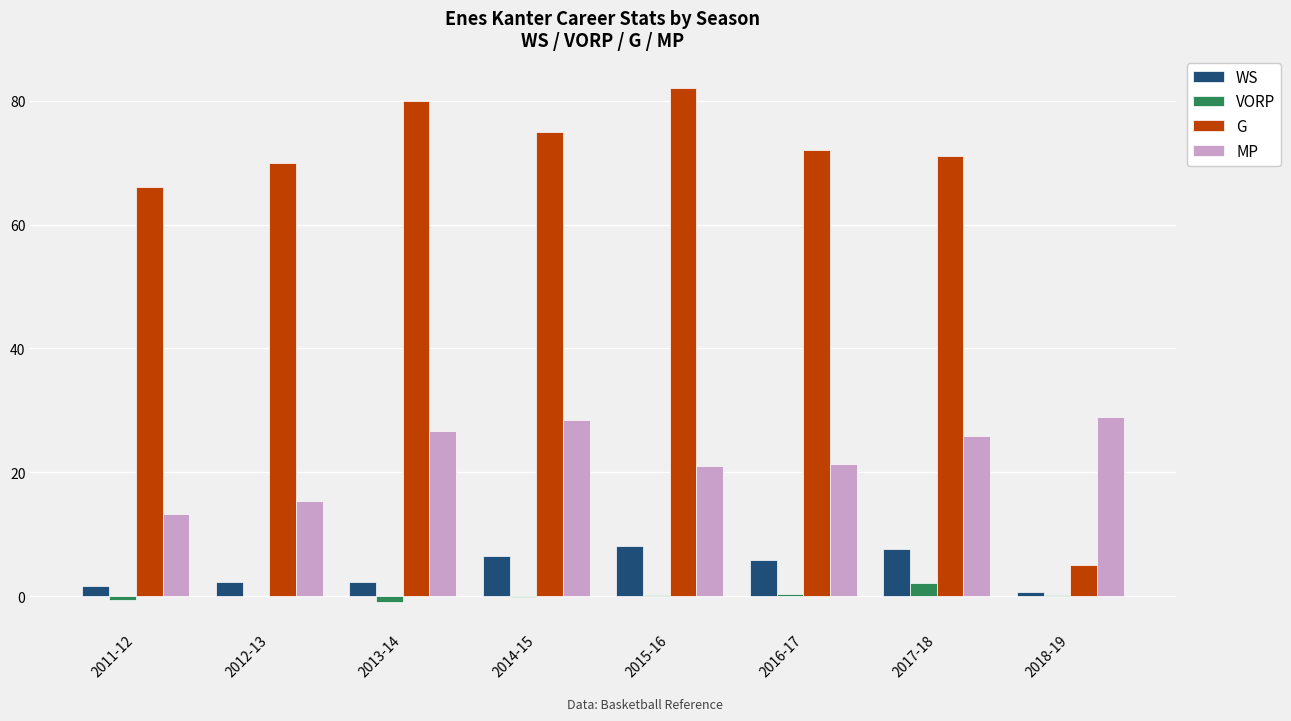

Is the value of MP at 2015-16 greater than the value of WS at 2016-17?

Yes